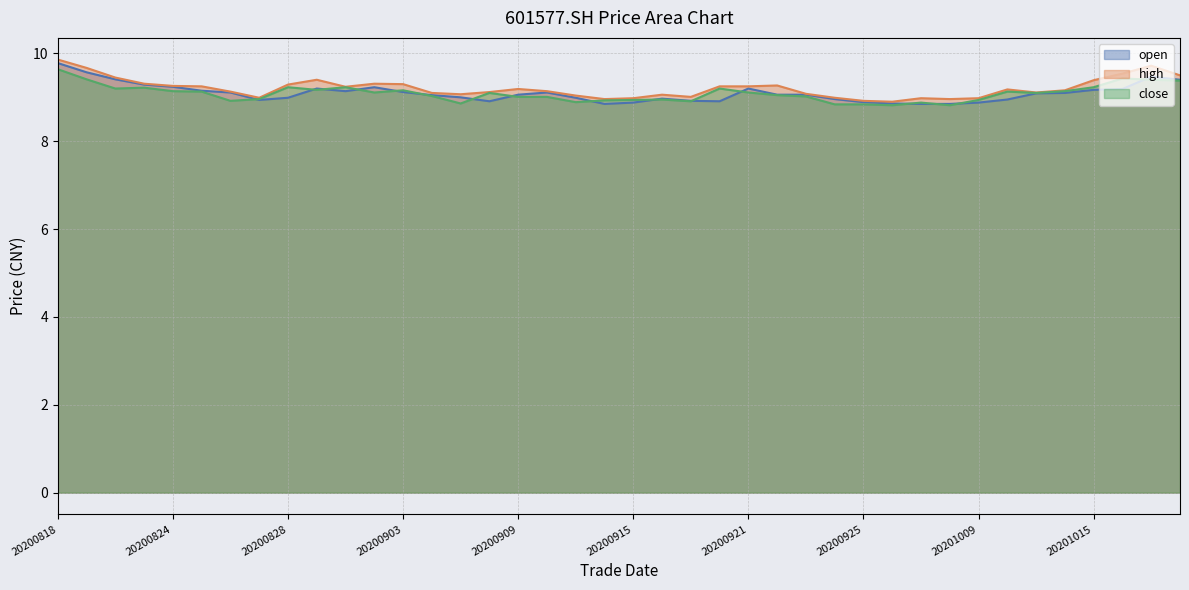

Where does the open series first go above 9?

20200818